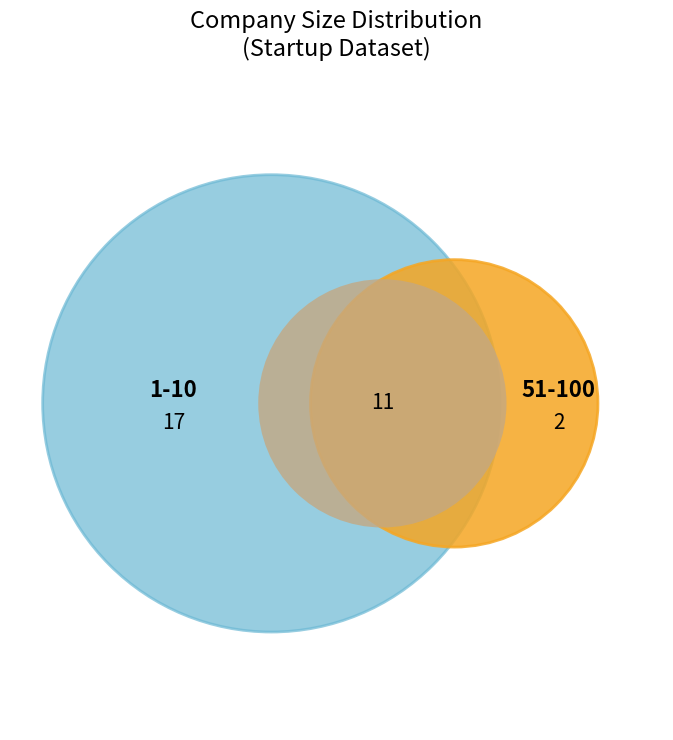

What portion of the pie excludes 11-50?

63.3%